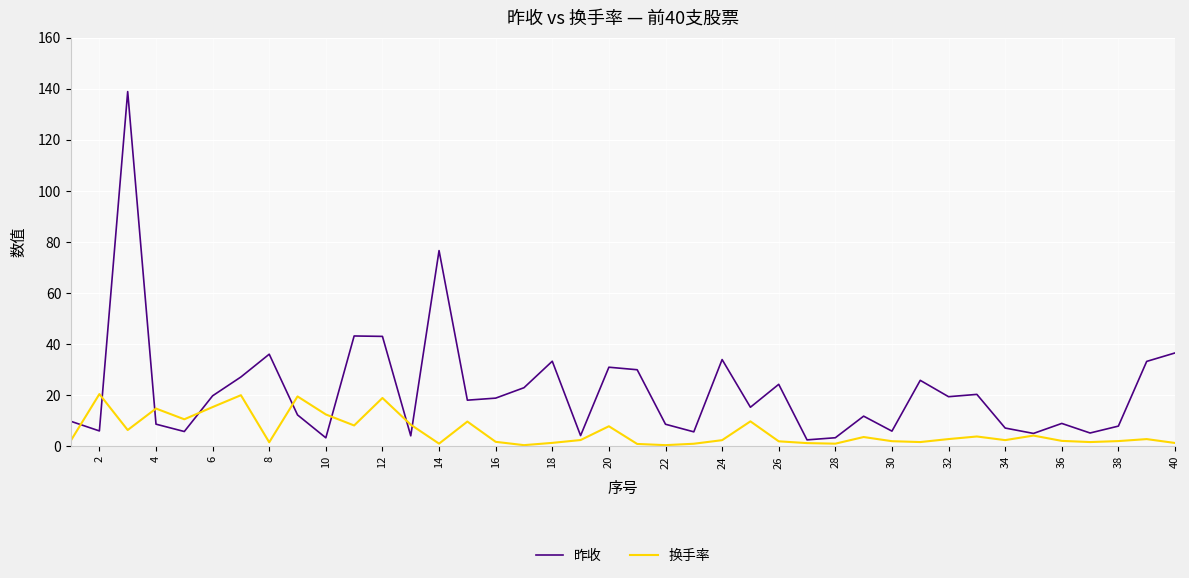

List the series in order of their peak value, lowest first.

换手率, 昨收